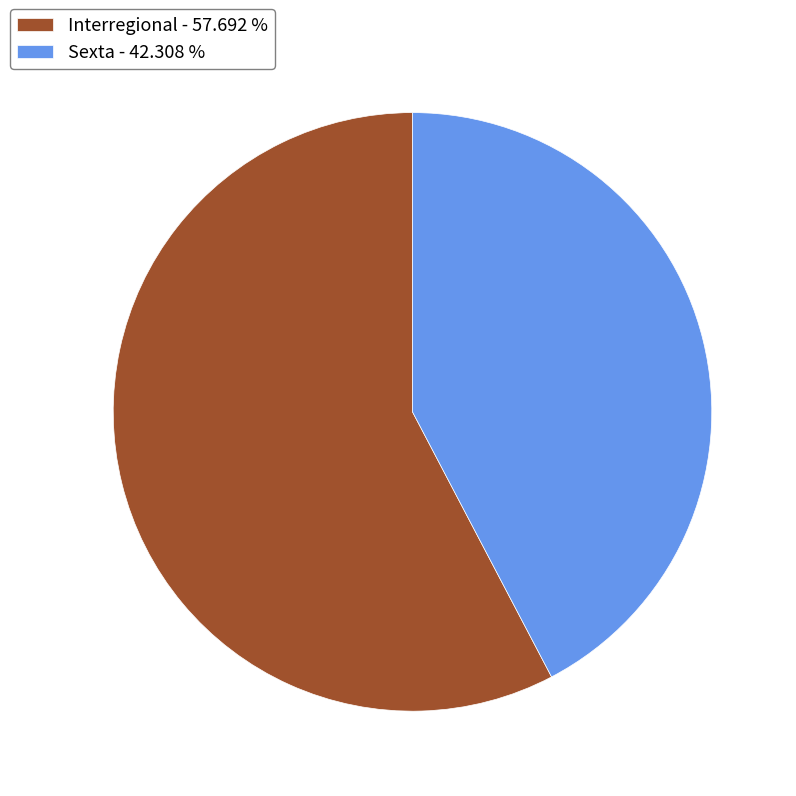

Do Interregional and Sexta together represent more than half of the pie?

Yes